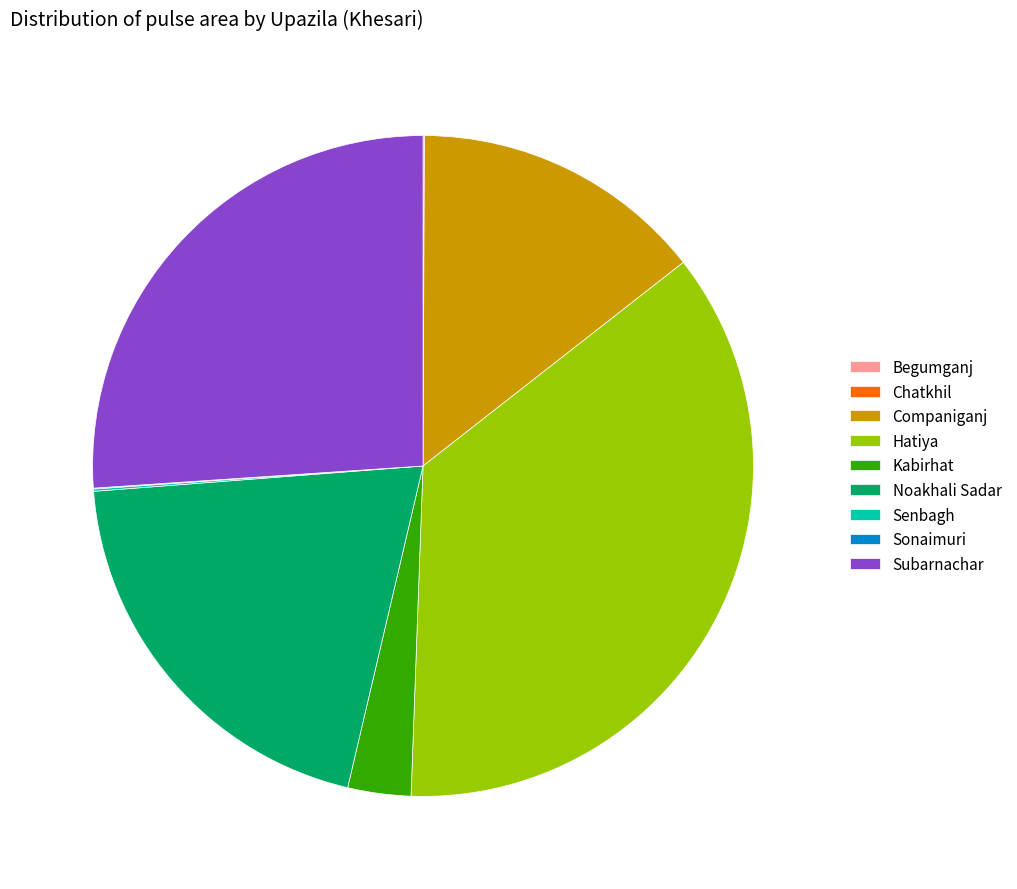

True or false: Companiganj accounts for 2% of the total.

False